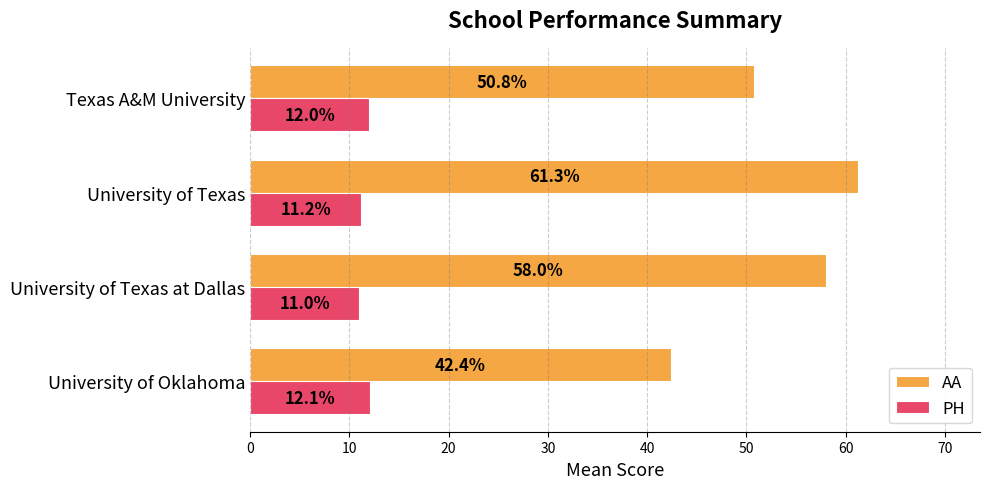

True or false: AA has a value of 58.0 at University of Texas at Dallas.

True